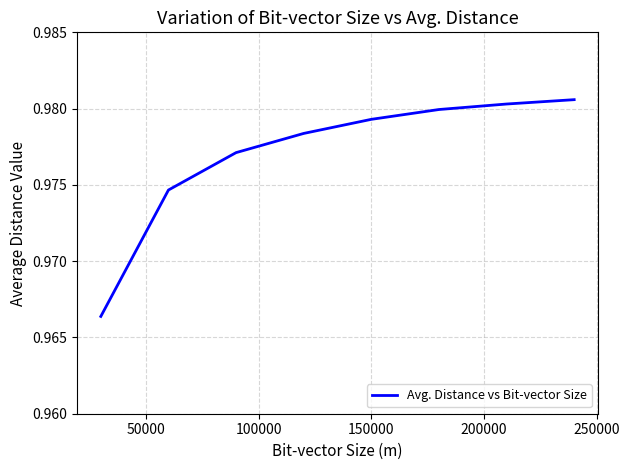

True or false: the data has more than 2 interior local peaks.

False